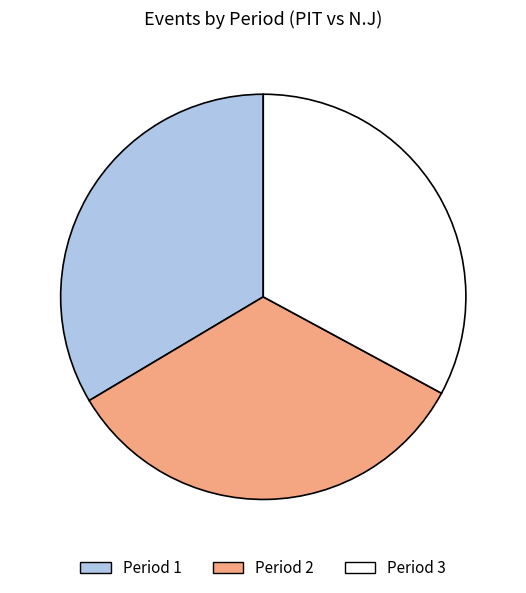

Count the number of slices in the pie.

3